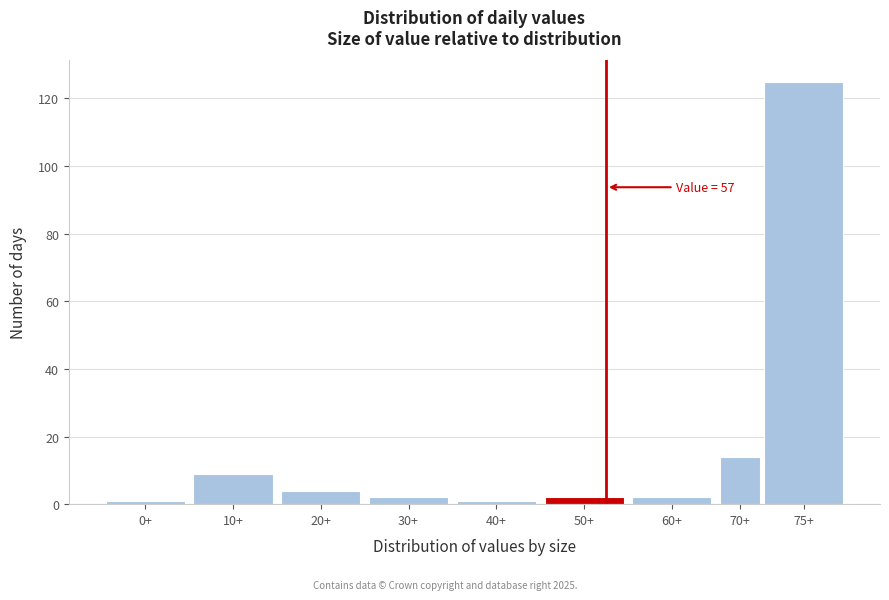

Reading left to right, extract all data points from this chart.

1	9	4	2	1	2	2	14	125